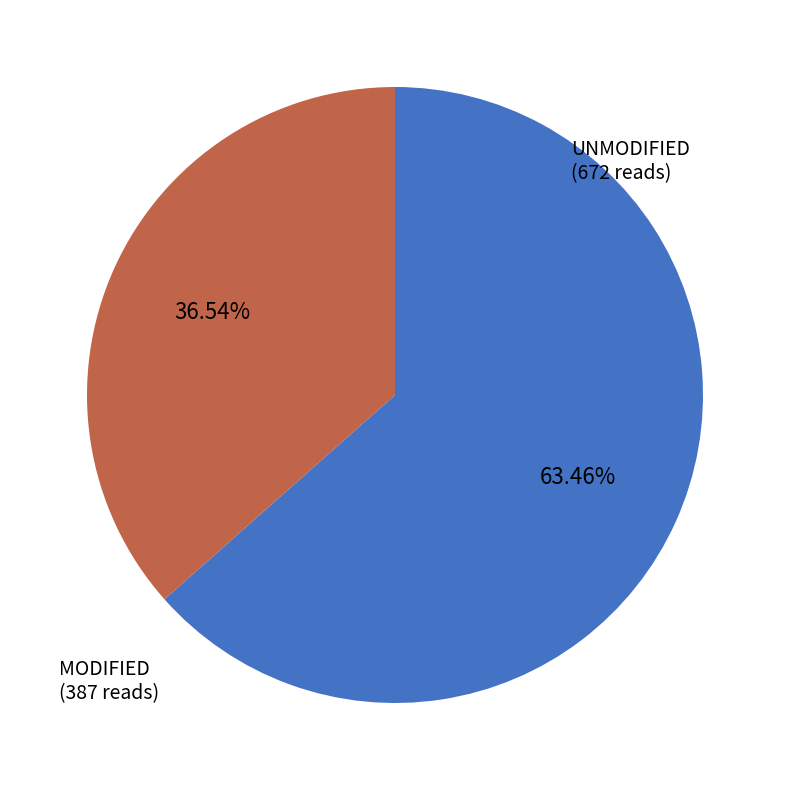

Is there a majority slice in this chart?

Yes